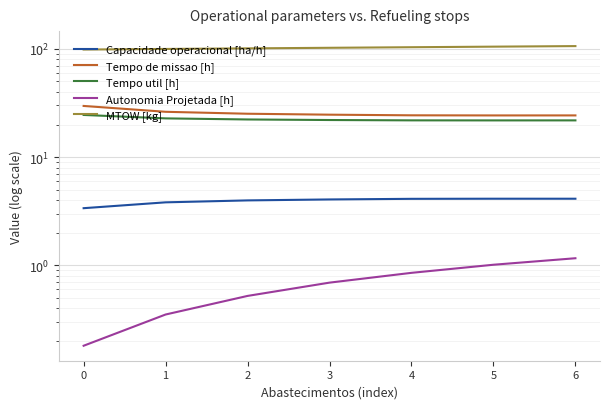

What is the minimum value shown in the chart?

0.2